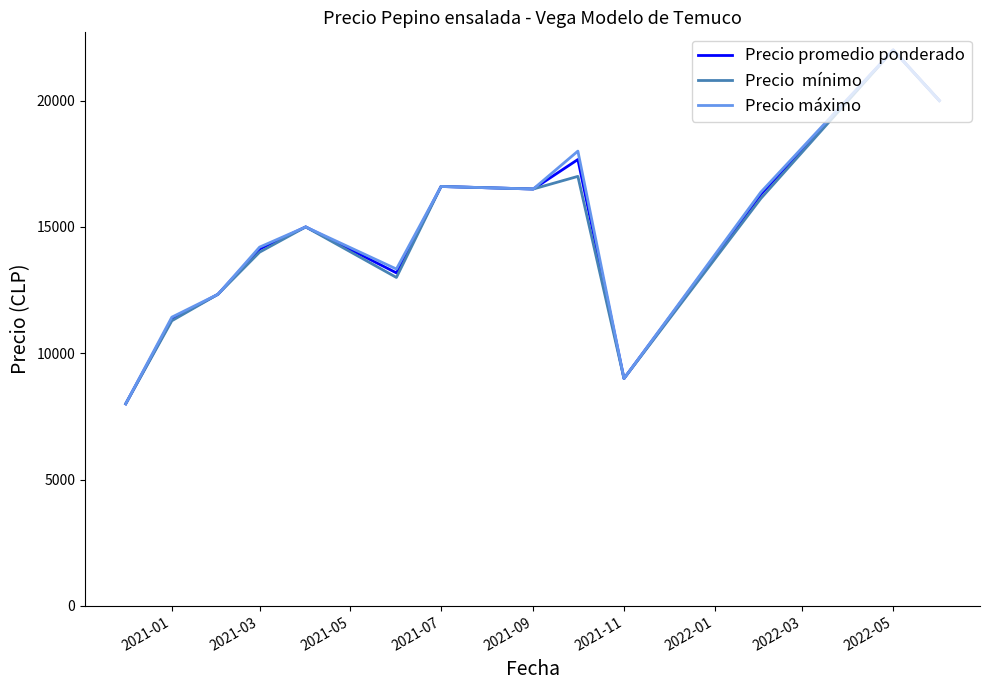

What is the minimum value shown in the chart?

8000.0